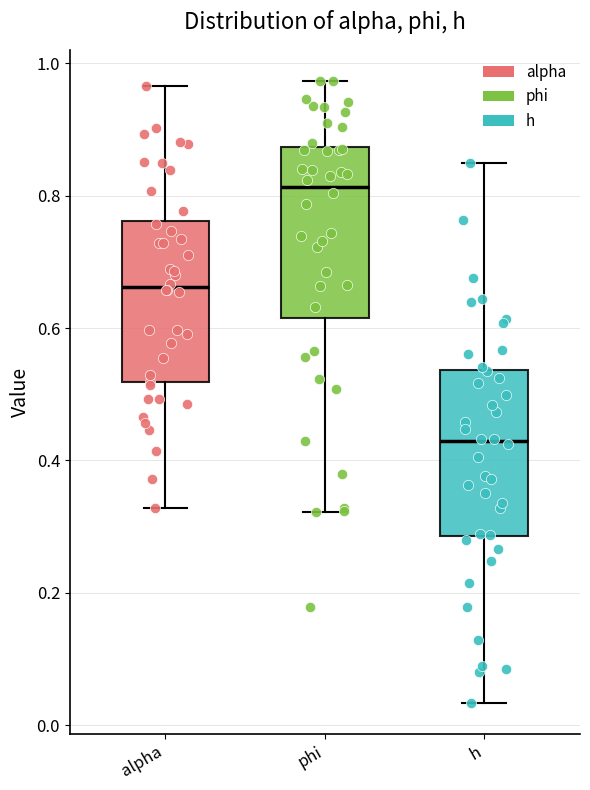

Reading left to right, read every box against the y-axis: the position of its median line, the range the box covers, and the ends of its whiskers. The values are not printed on the chart, so give them approximately, as read against the axis.

alpha: median 0.66, box 0.52 to 0.76, whiskers 0.32 to 0.96
phi: median 0.82, box 0.62 to 0.88, whiskers 0.32 to 0.98
h: median 0.42, box 0.28 to 0.54, whiskers 0.04 to 0.84